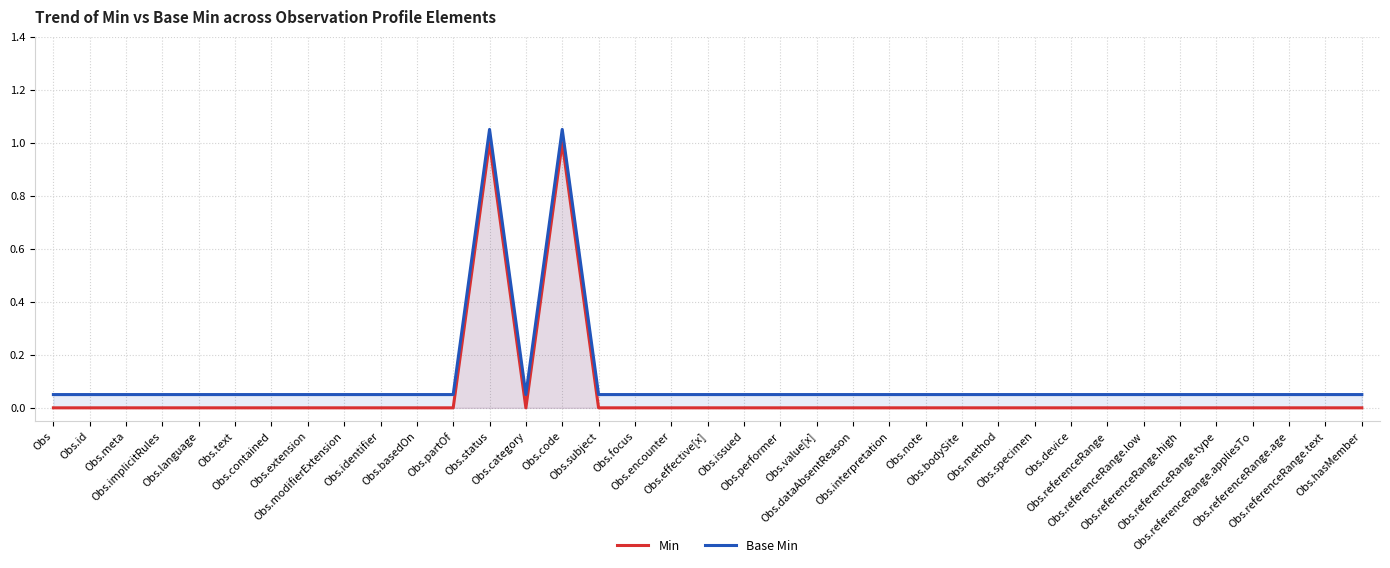

What are all the series names shown in the legend?

Min, Base Min